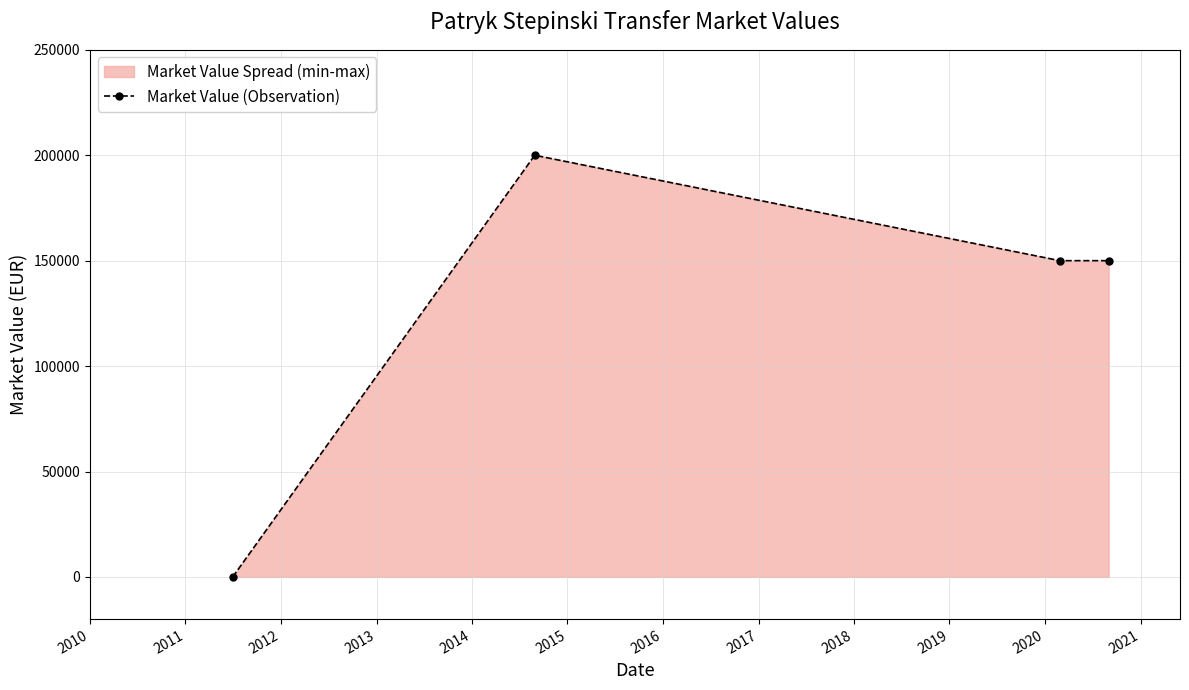

How many points are higher than both their immediate neighbors (excluding endpoints)?

1